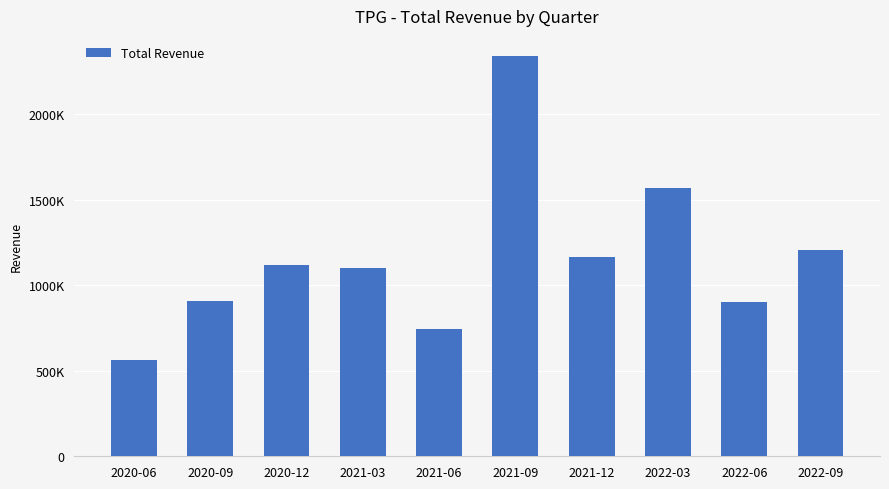

Count the number of data series in this chart.

1